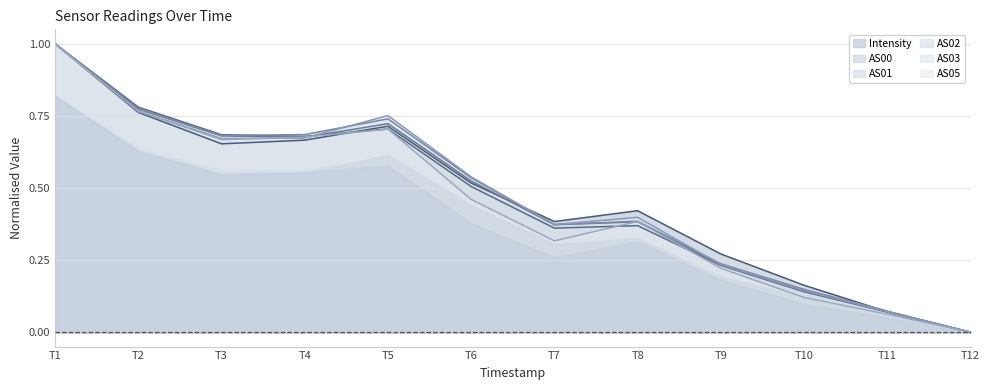

What is the average value of the AS01 series?

0.5